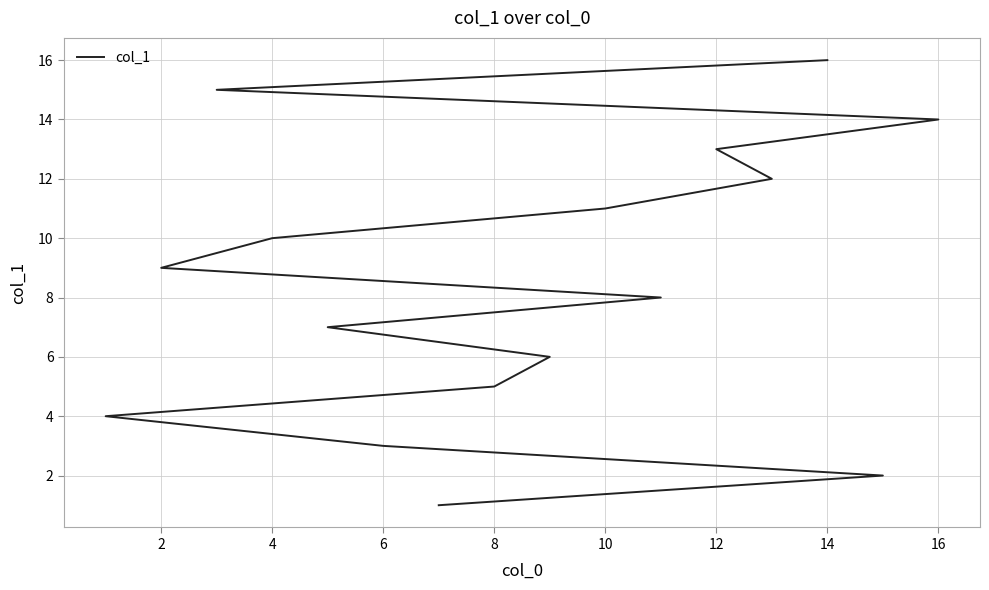

What is the approximate value at 10?

11